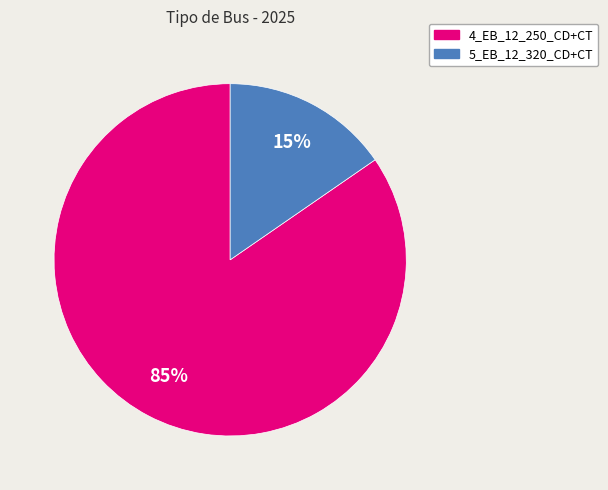

To the nearest percent, what portion does 4_EB_12_250_CD+CT represent?

85%